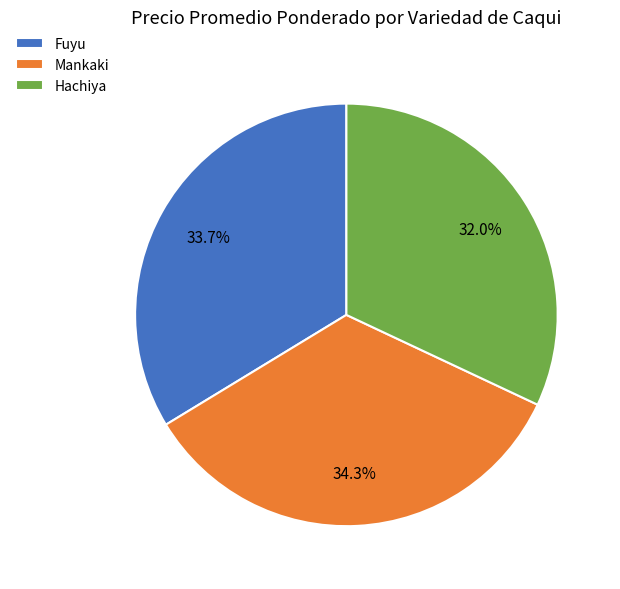

Which has a higher value, Mankaki or Fuyu?

Mankaki